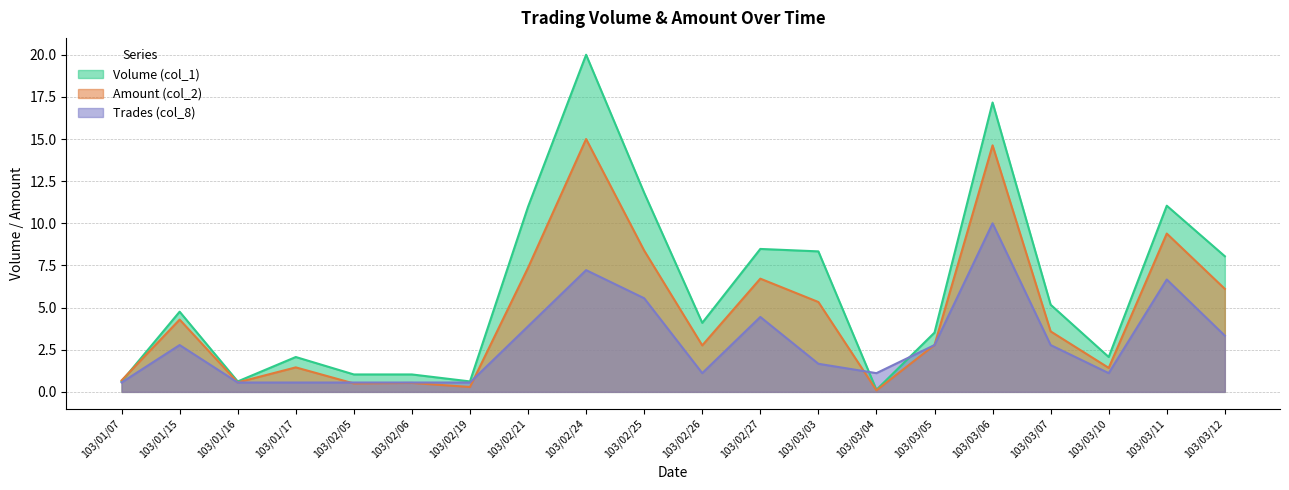

Is it true that Amount (col_2) equals 10.0 at 103/03/12?

False